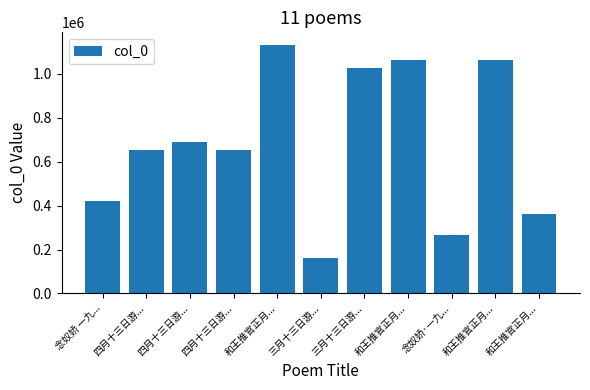

What is the change in value from 念奴娇 一九... to 三月十三日游...?

-260477